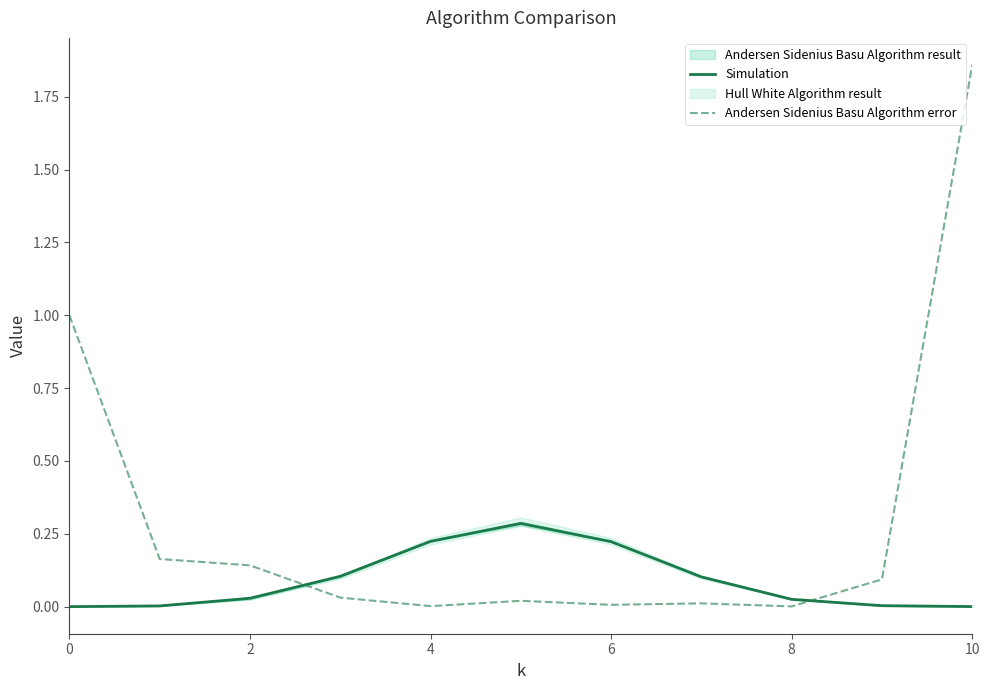

Is the value of Simulation at 6 greater than the value of Andersen Sidenius Basu Algorithm error at 8?

Yes